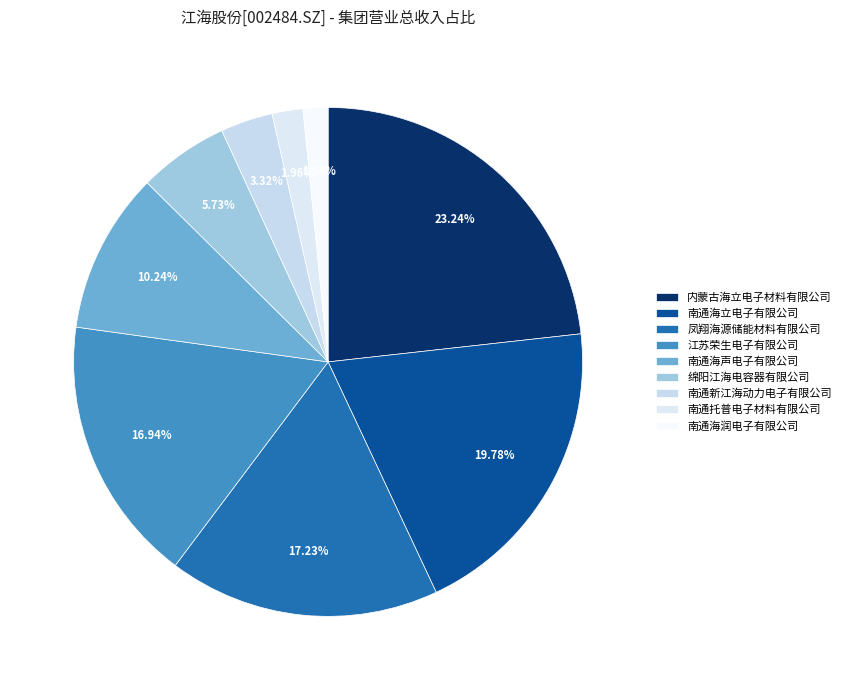

Is 南通托普电子材料有限公司 the majority of the pie?

No